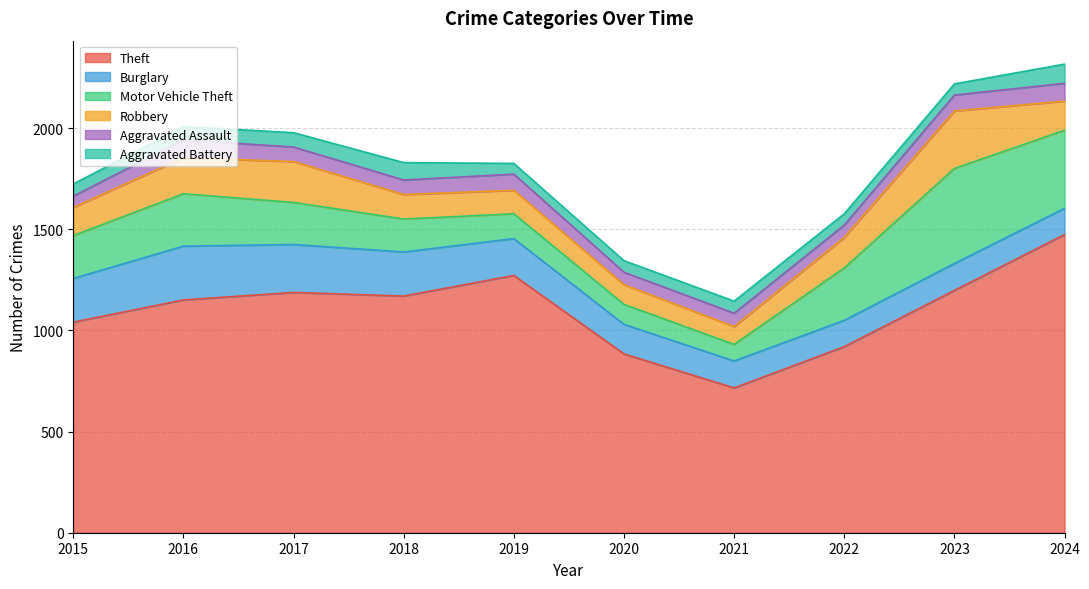

Reading left to right, what are all the values shown in this chart?

Theft: 1041	1151	1188	1170	1272	884	716	920	1198	1474
Burglary: 216	266	237	218	182	146	133	130	133	130
Motor Vehicle Theft: 212	259	208	163	123	99	82	259	470	386
Robbery: 139	178	202	121	116	97	88	151	284	144
Aggravated Assault: 56	88	72	72	80	62	66	61	79	88
Aggravated Battery: 60	66	71	86	53	57	60	56	55	95